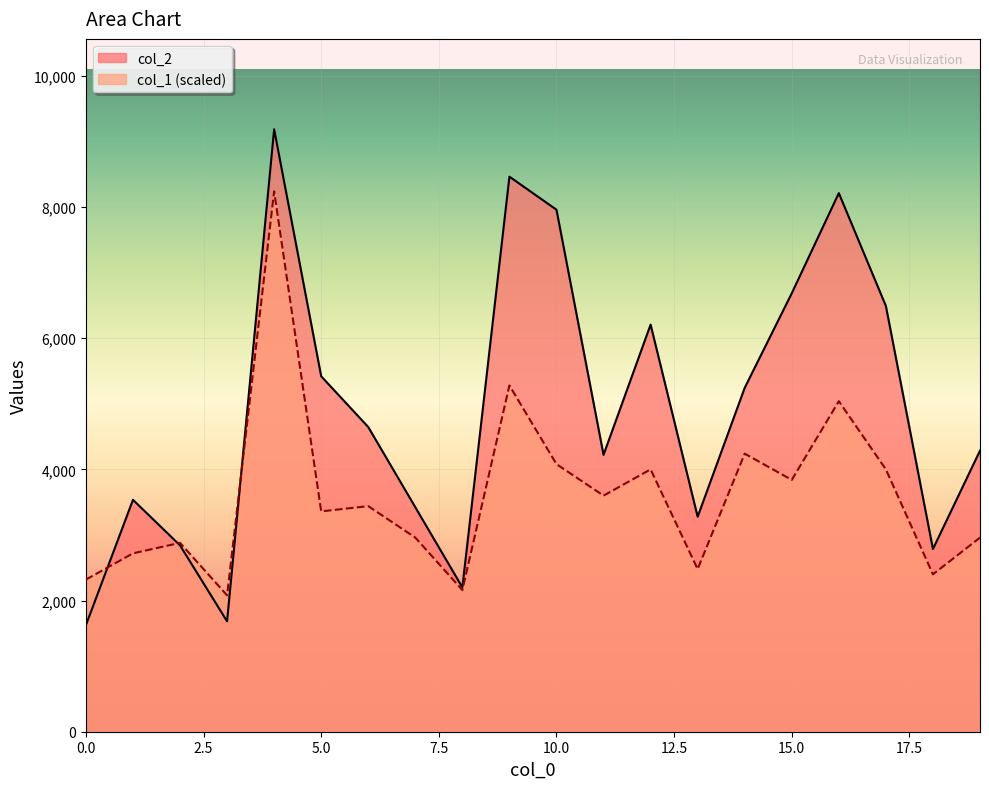

How many data points in col_1 are above 3440?

9